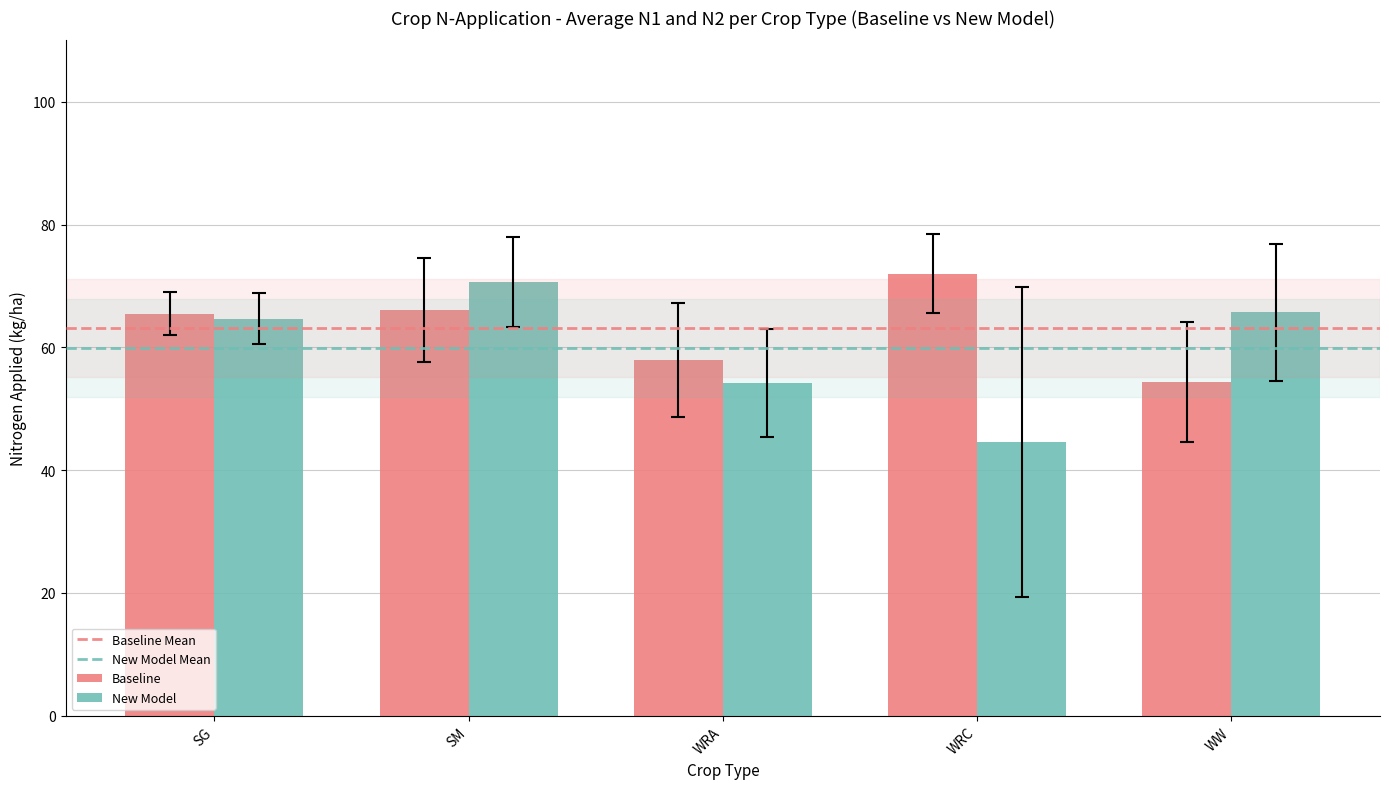

How many bars are there in total?

10